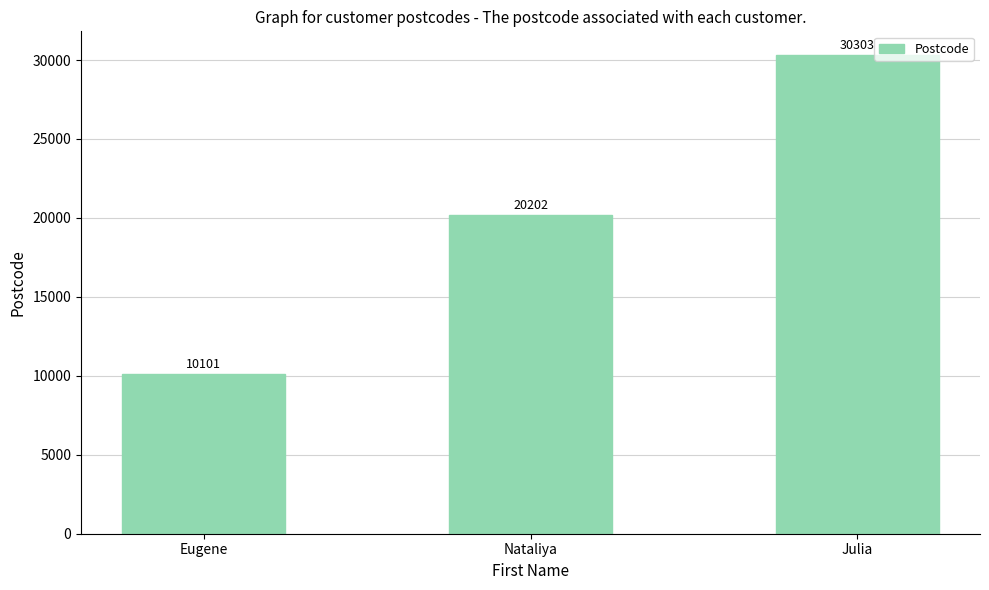

Count the values in the range 10101 to 30303.

3